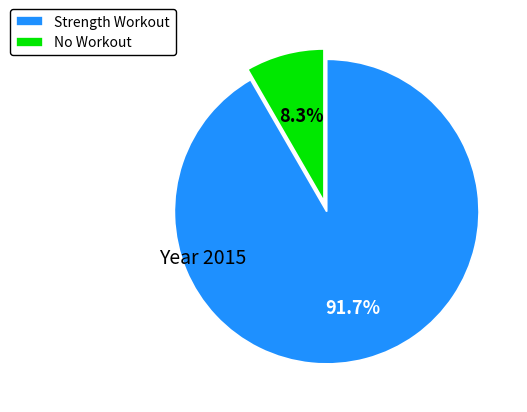

To the nearest percent, what is the average slice percentage?

50%